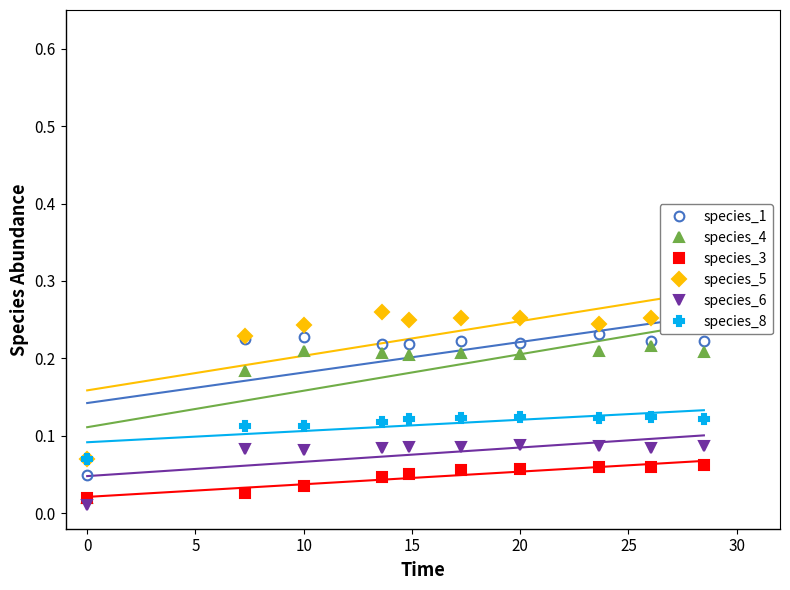

What is the difference between the maximum and minimum values in the species_5 series?

0.2